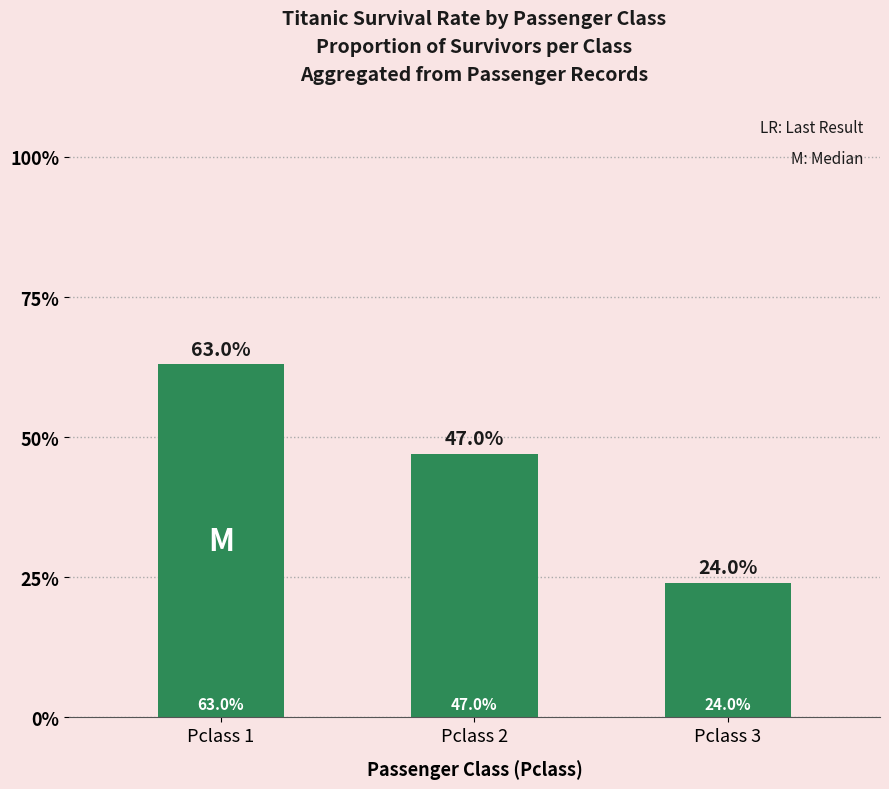

What is the difference between the maximum and minimum values?

0.4